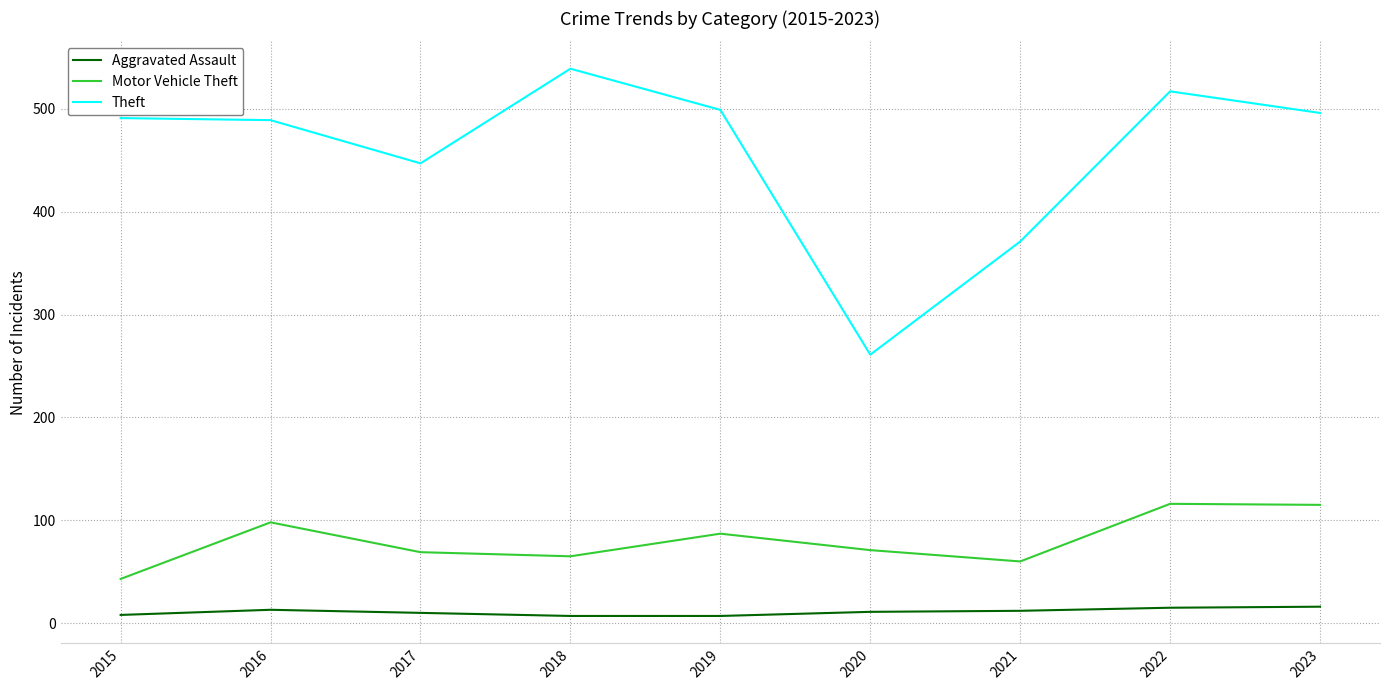

At which label does Theft reach its peak?

2018